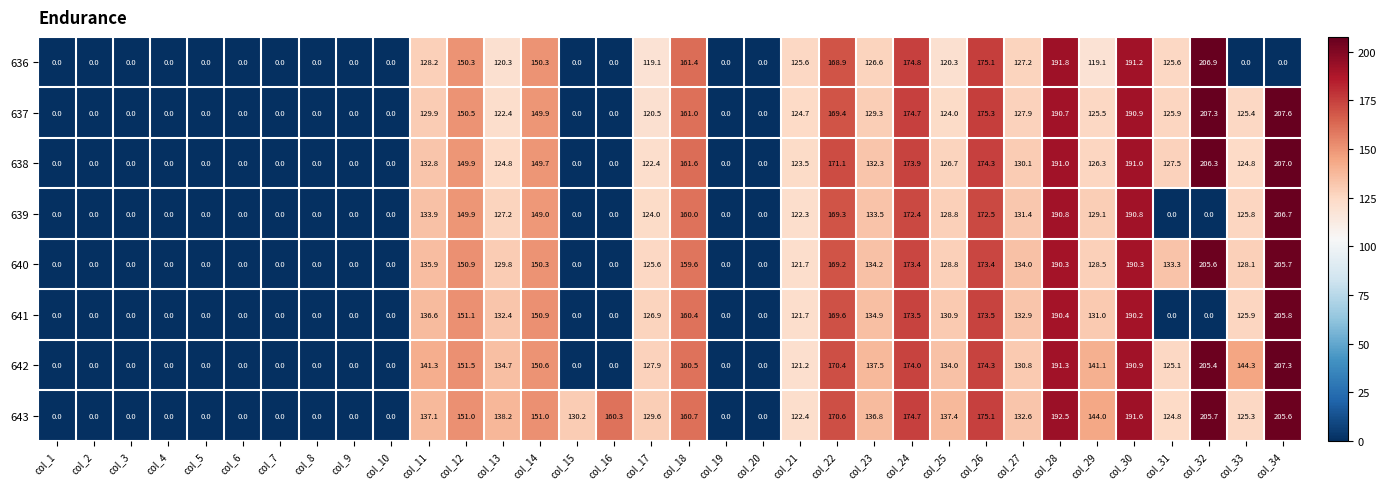

What is the average value of the 640 series?

90.3